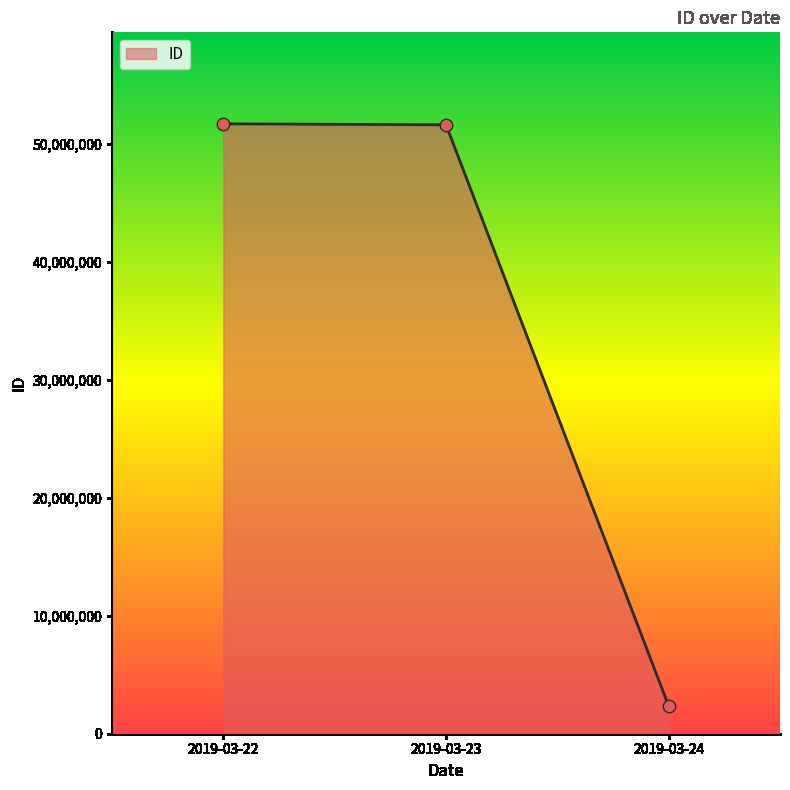

Between 2019-03-22 and 2019-03-24, which is larger?

2019-03-22